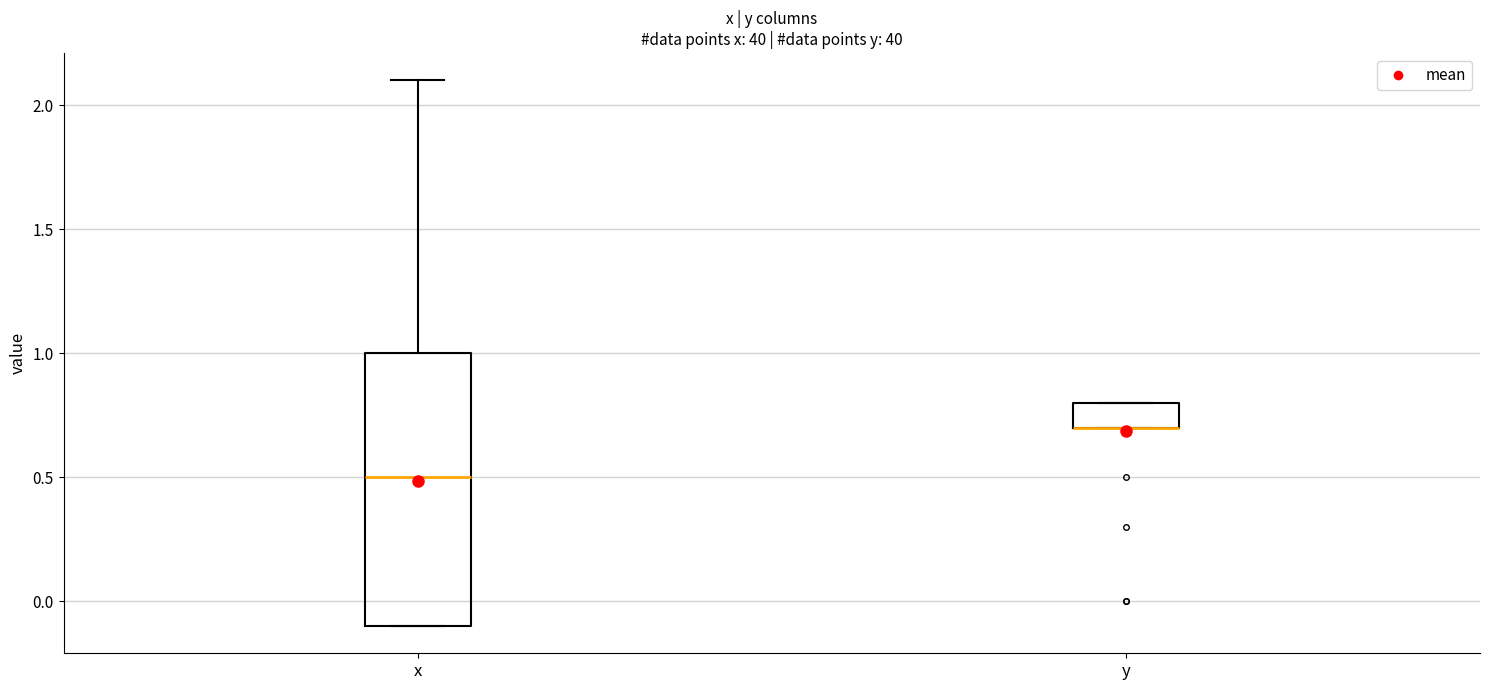

Where does the upper whisker of the box for x end on the y-axis? The values are not printed on the chart, so give them approximately, as read against the axis.

2.1